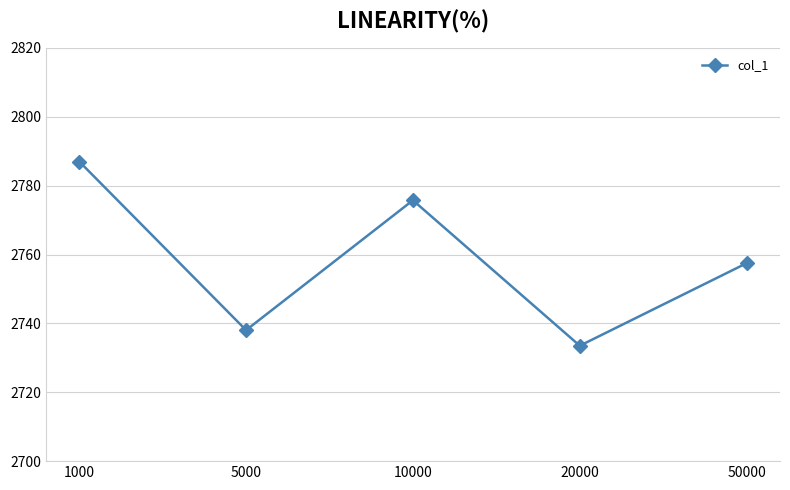

Reading left to right, what are all the values shown in this chart?

1000=2787.0	5000=2738.0	10000=2775.8	20000=2733.5	50000=2757.5